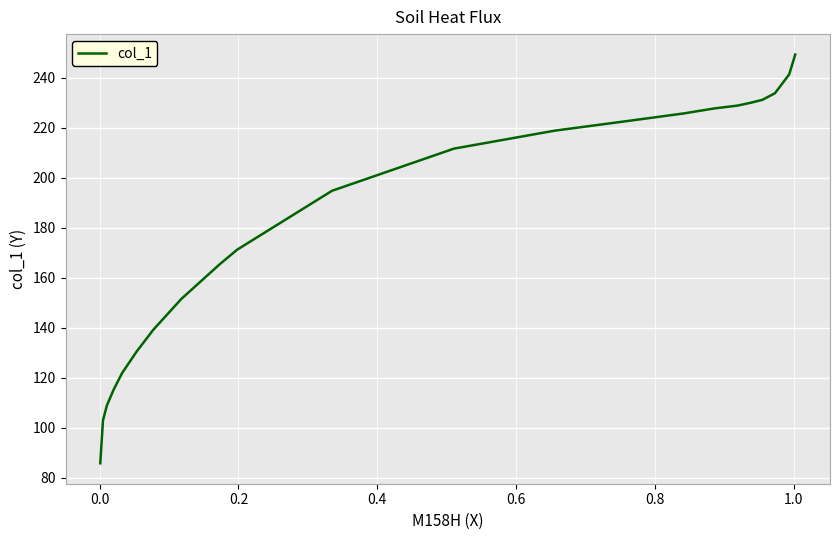

What is the greatest value displayed?

249.4